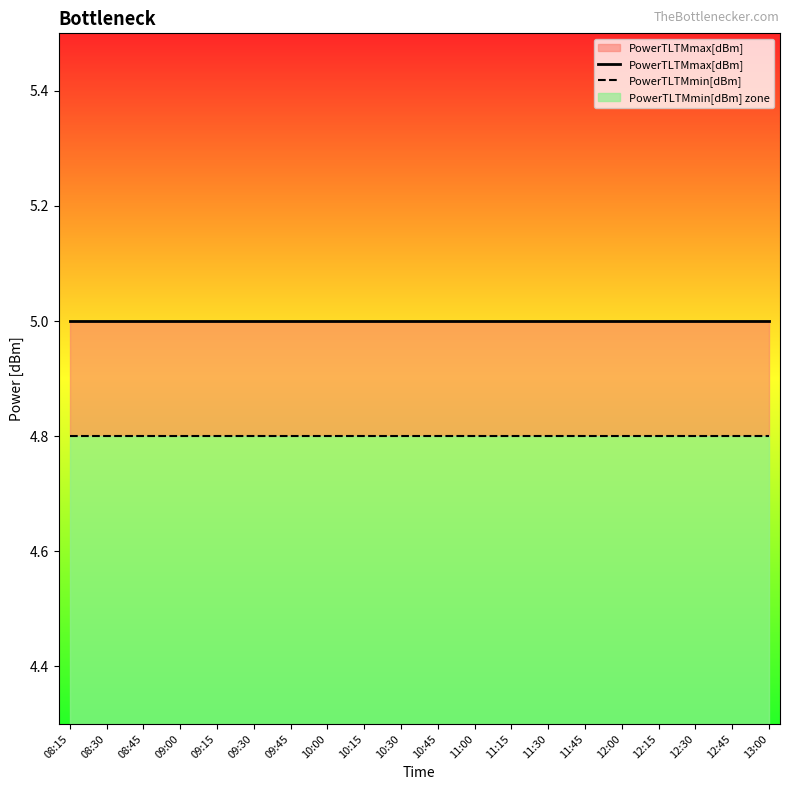

Does the chart have visible grid lines?

No